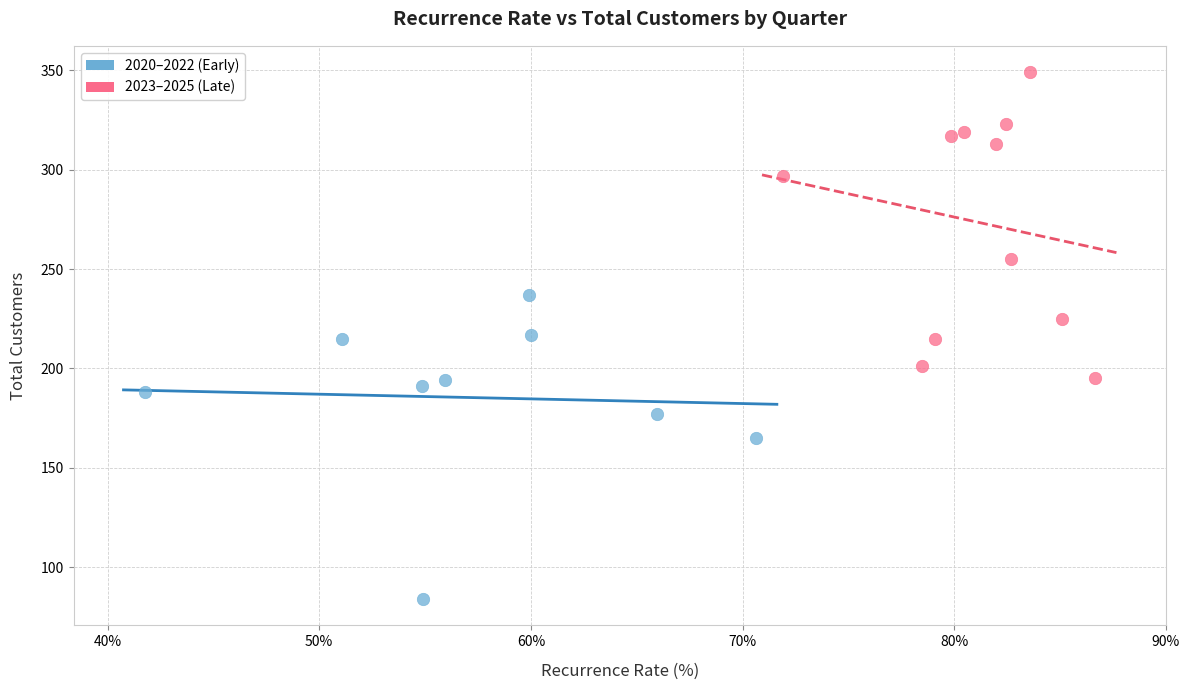

Which series reaches the maximum Y coordinate?

2023–2025 (Late)